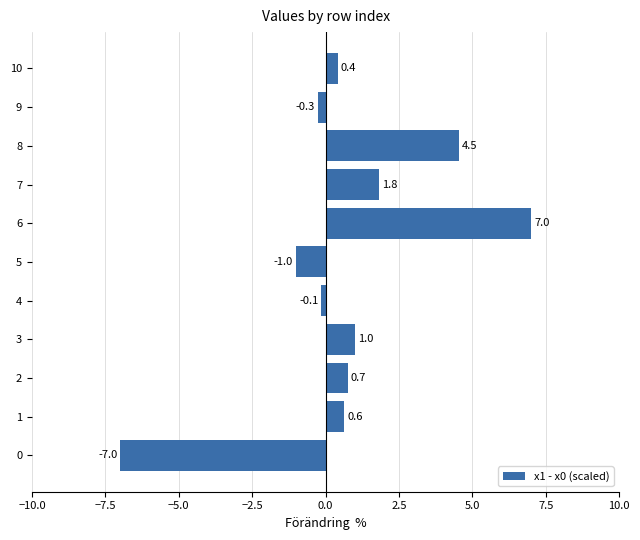

What is the average value?

0.7